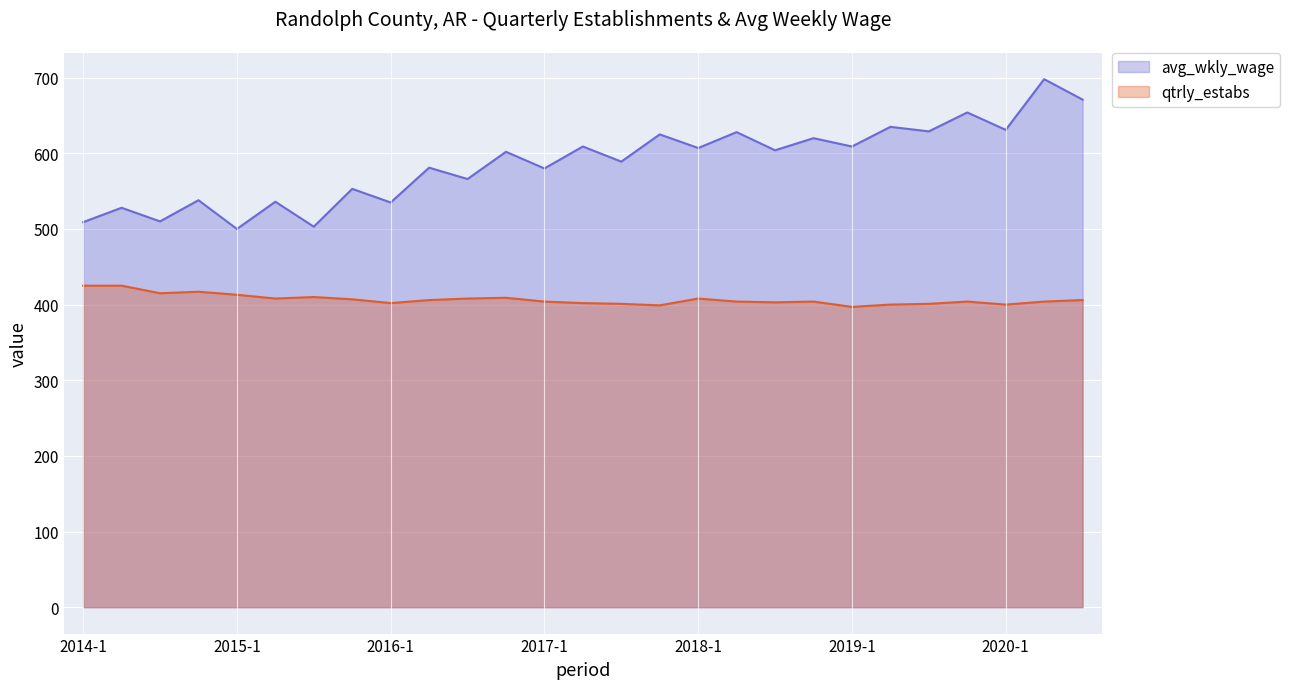

What is the greatest value displayed?

698